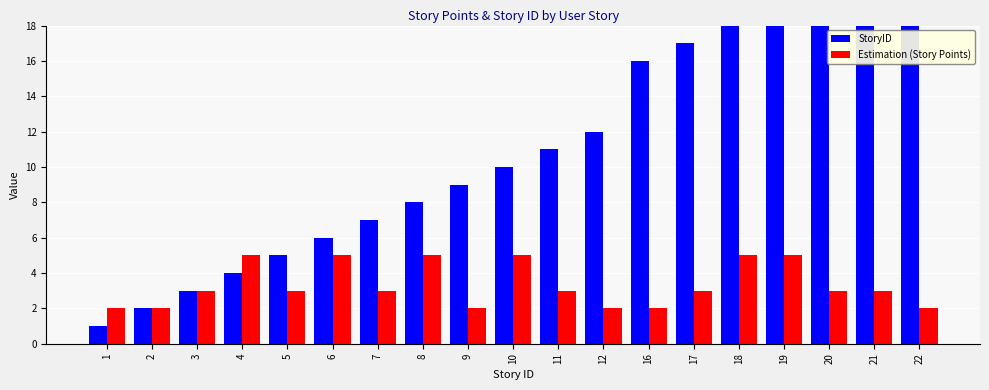

What are all the series names shown in the legend?

StoryID, Estimation (Story Points)